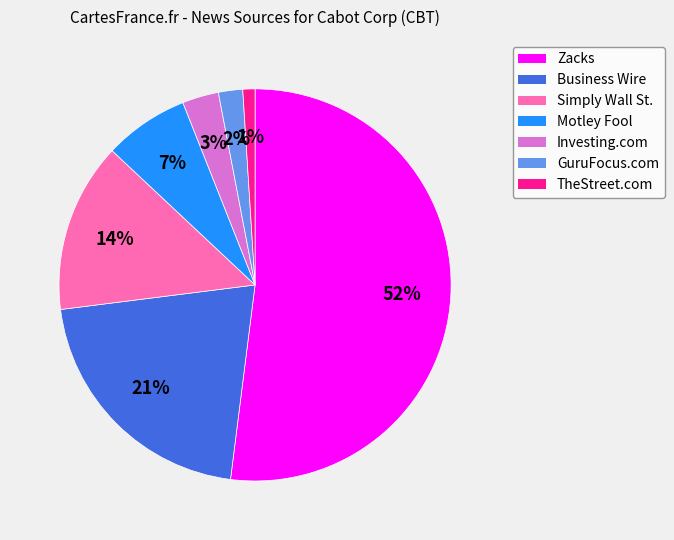

To the nearest percent, what portion does GuruFocus.com represent?

2%